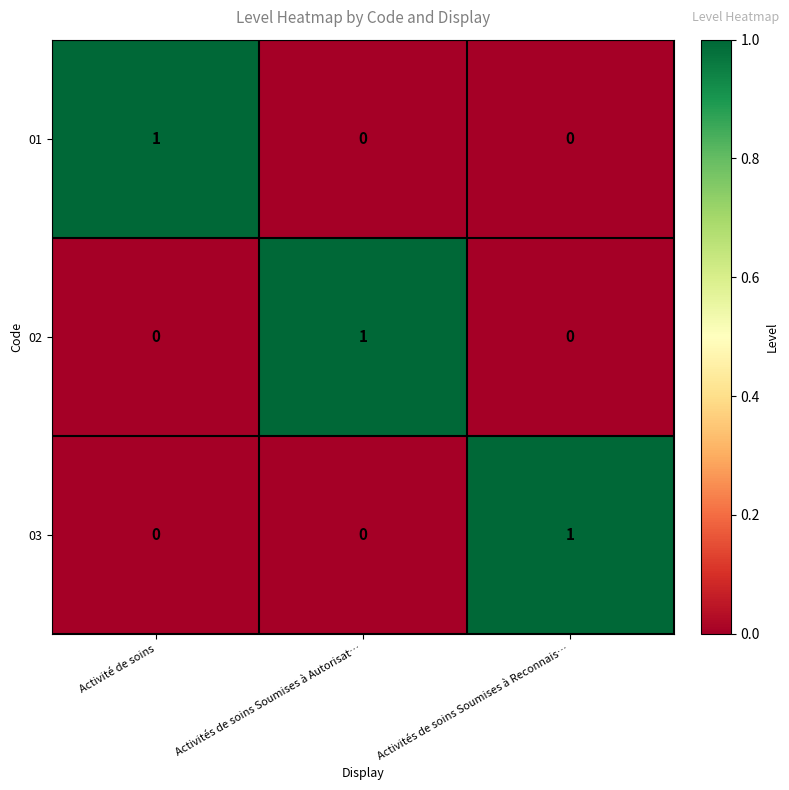

Reading left to right, extract all data points from this chart.

01: Activité de soins=1	Activités de soins Soumises à Autorisat…=0	Activités de soins Soumises à Reconnais…=0
02: Activité de soins=0	Activités de soins Soumises à Autorisat…=1	Activités de soins Soumises à Reconnais…=0
03: Activité de soins=0	Activités de soins Soumises à Autorisat…=0	Activités de soins Soumises à Reconnais…=1